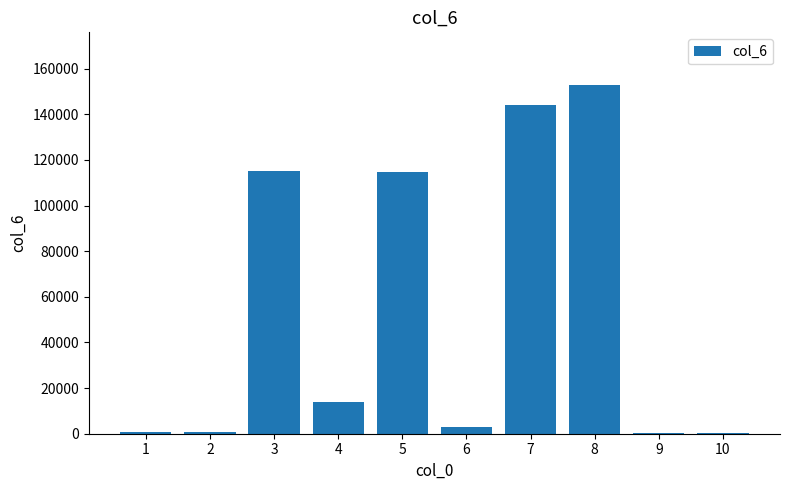

Read the value at 2, to the nearest 10.

720